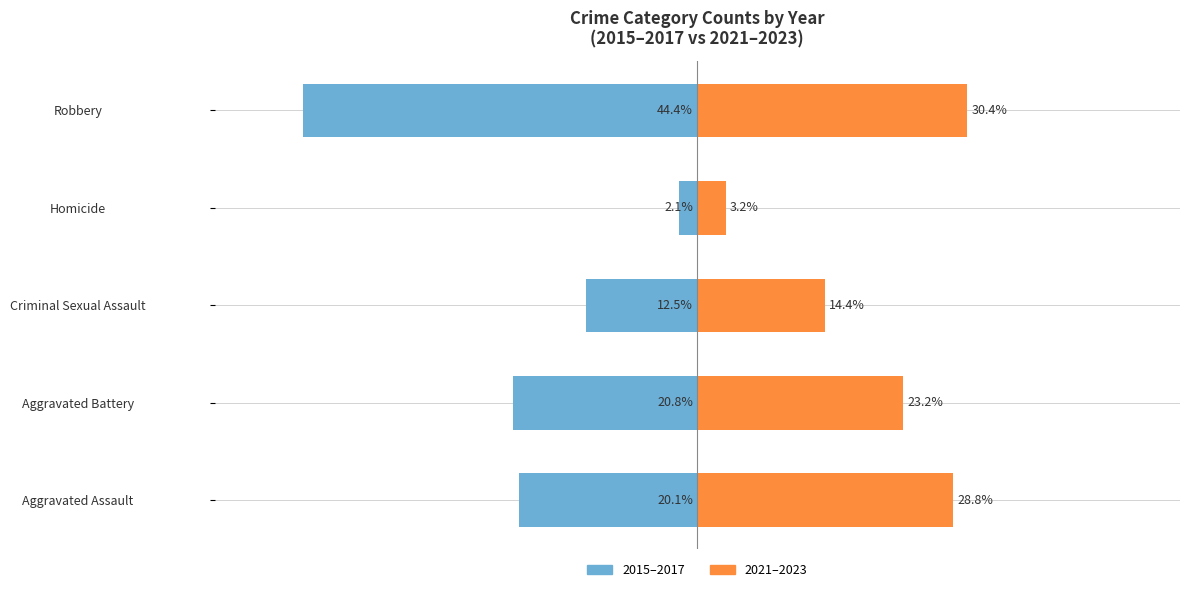

How many categories are shown in the chart?

5